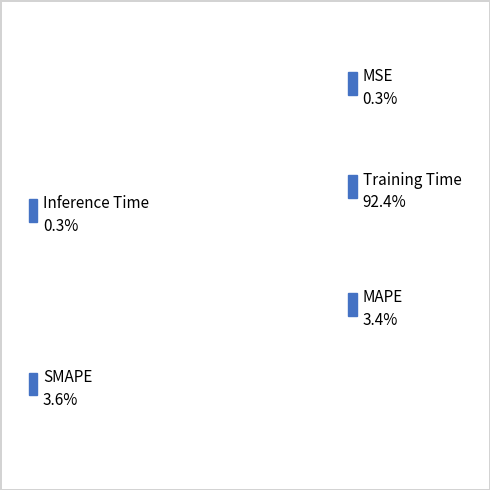

How many segments does this pie chart have?

5